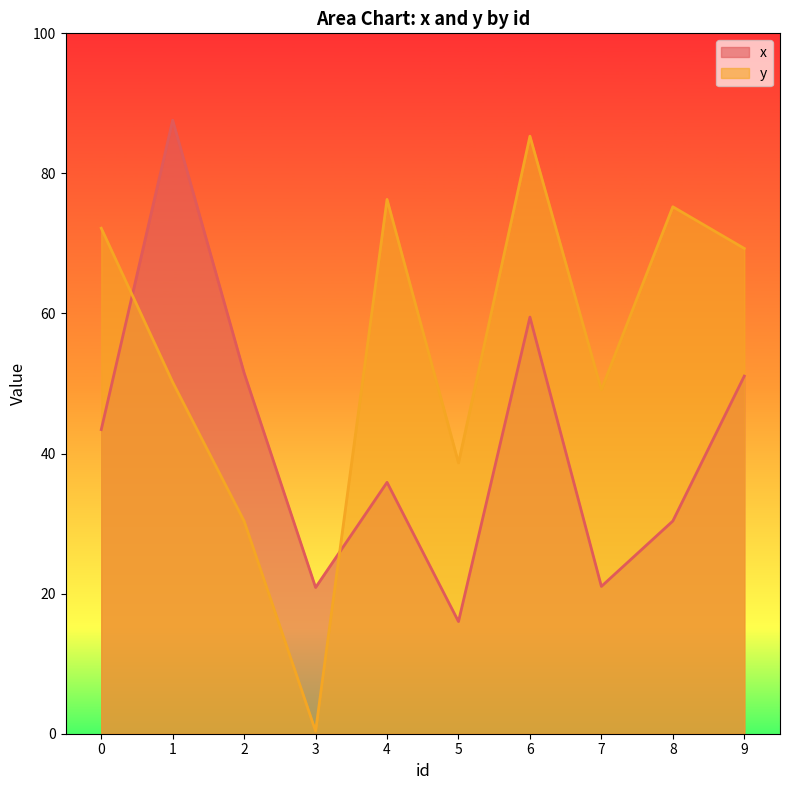

How many times do x and y cross each other?

2